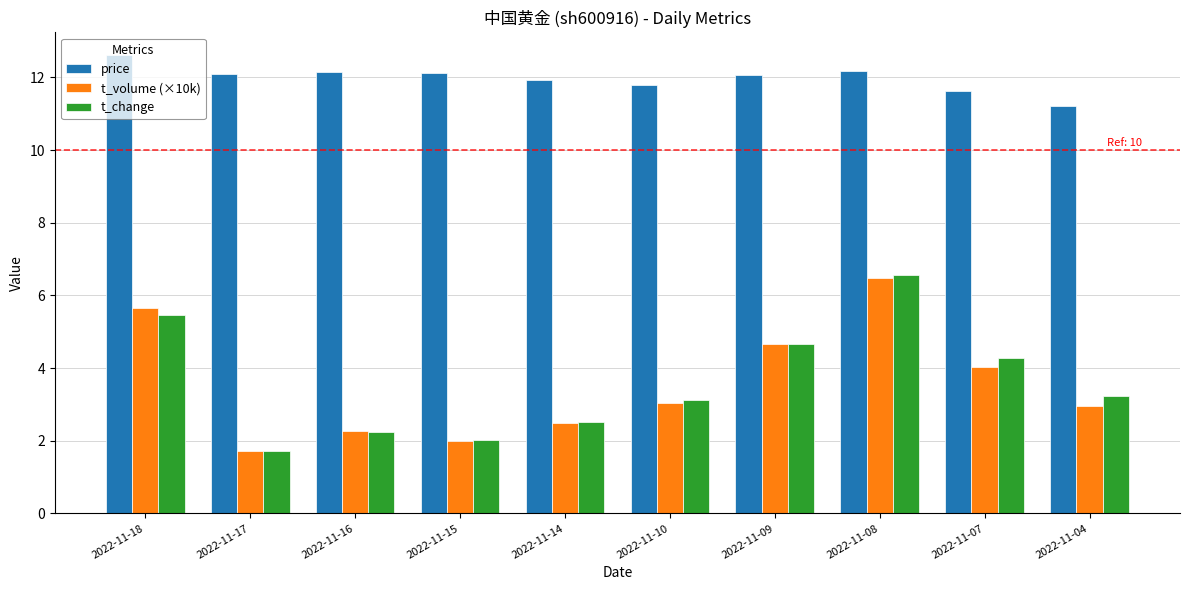

True or false: t_volume (×10k) has a value of 6.5 at 2022-11-08.

True